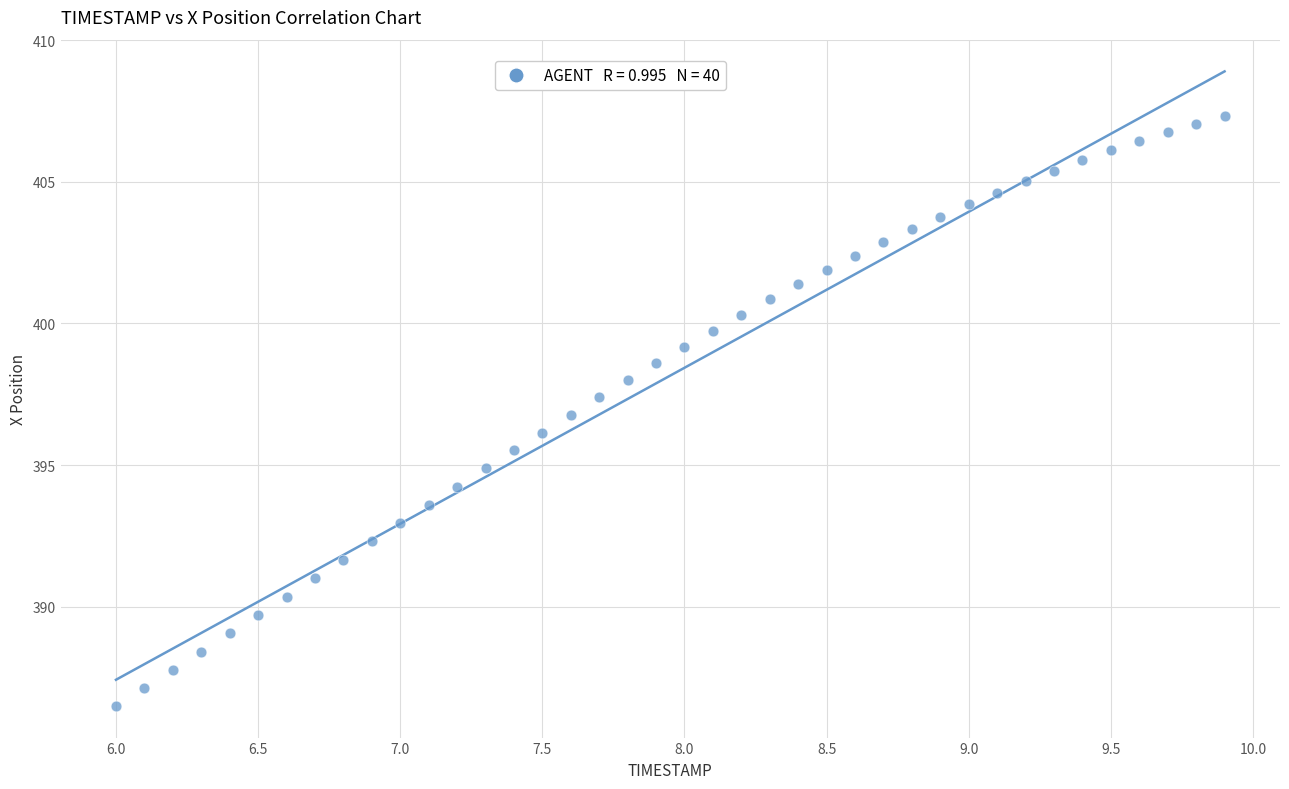

What is the range of Y values (max minus min)?

20.8